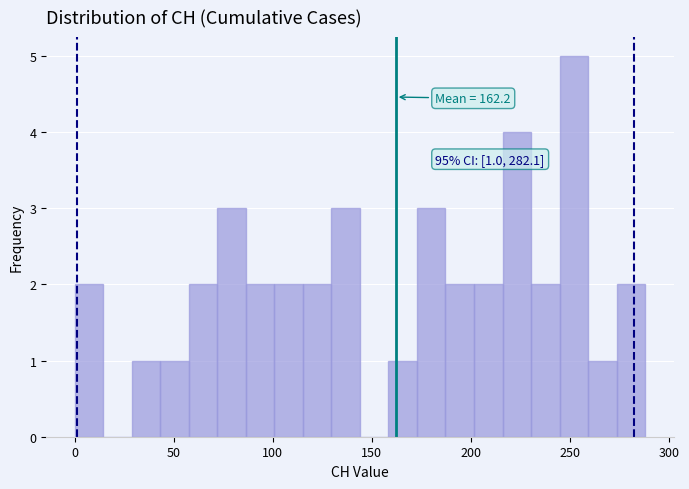

Read against the x-axis, roughly where is the centre of the tallest bar?

250